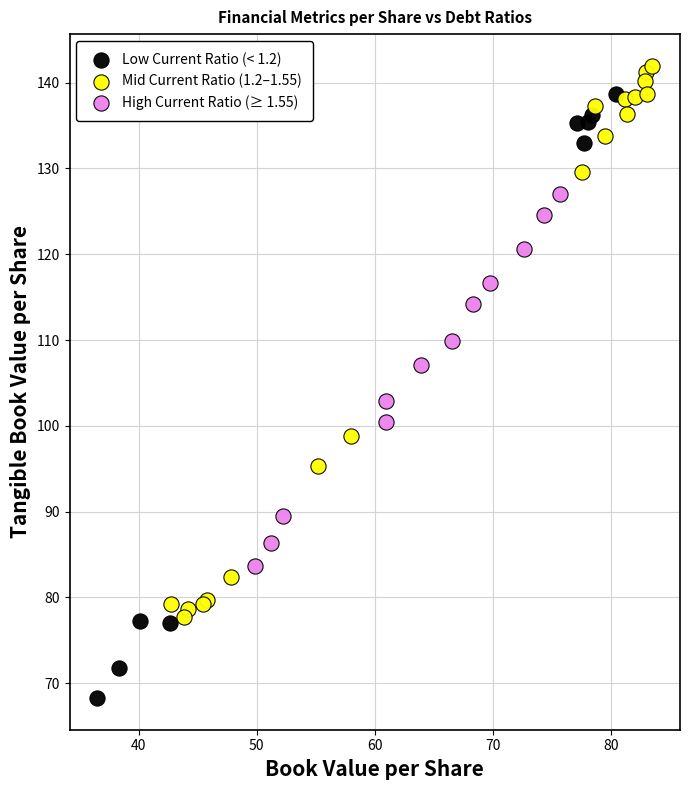

What are all the series names shown in the legend?

Low Current Ratio (< 1.2), Mid Current Ratio (1.2–1.55), High Current Ratio (≥ 1.55)